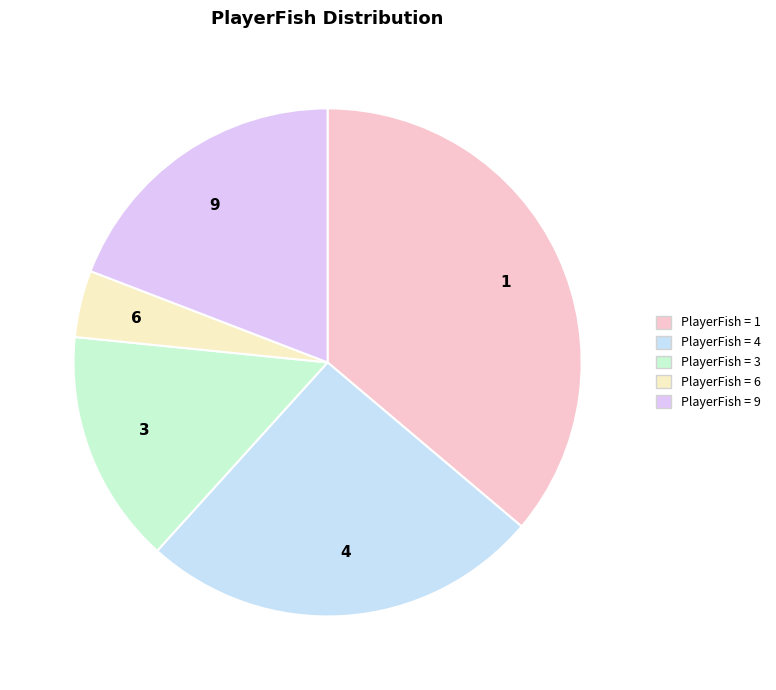

Which category has the smallest portion of the pie?

6